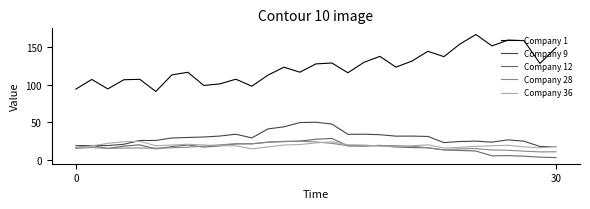

True or false: Company 12 and Company 28 intersect in this chart.

True